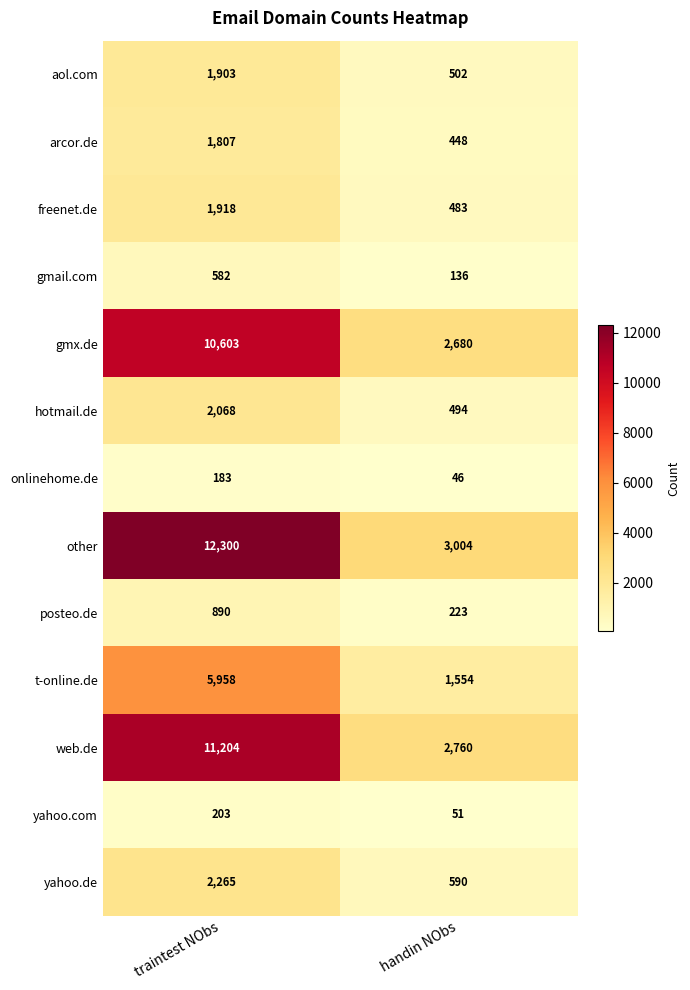

What is the spread (max minus min) of values at traintest NObs?

12117